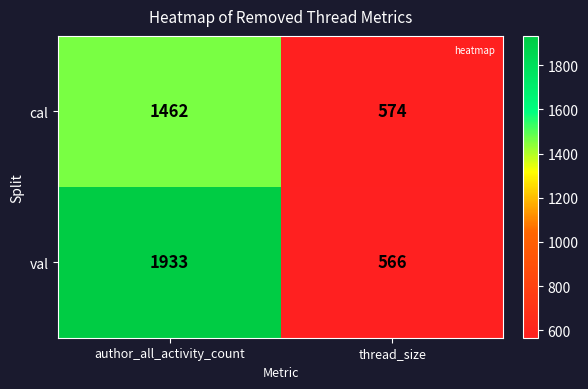

At how many categories does at least one series exceed 1432?

1